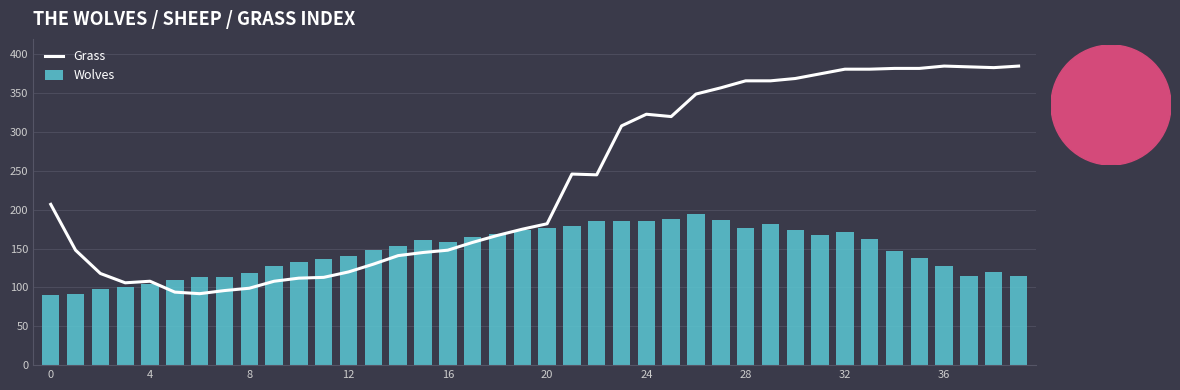

What is the value of the Wolves bar at the 2nd from the left?

91